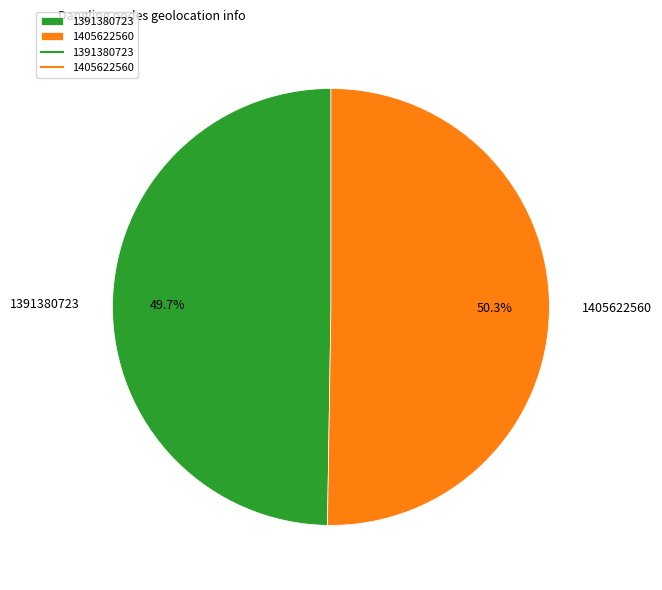

What is the smallest slice in the pie chart?

1391380723